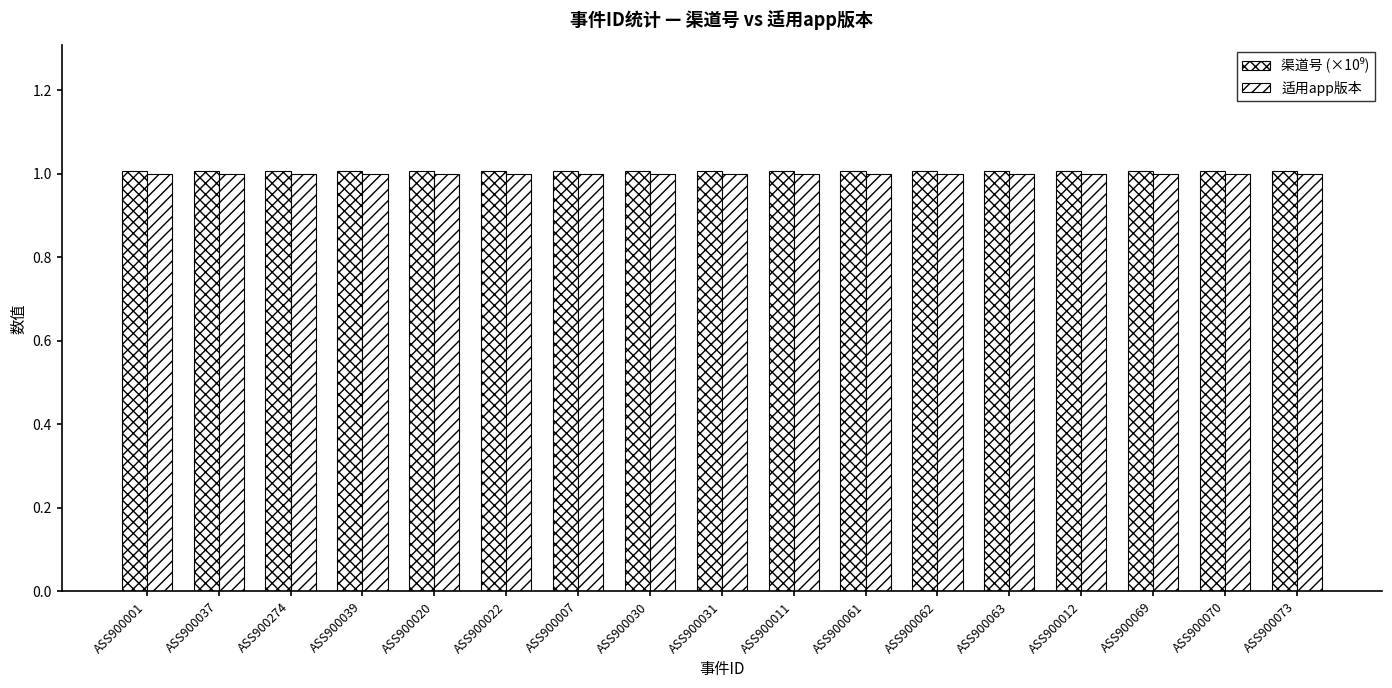

How many data points does each series have?

17